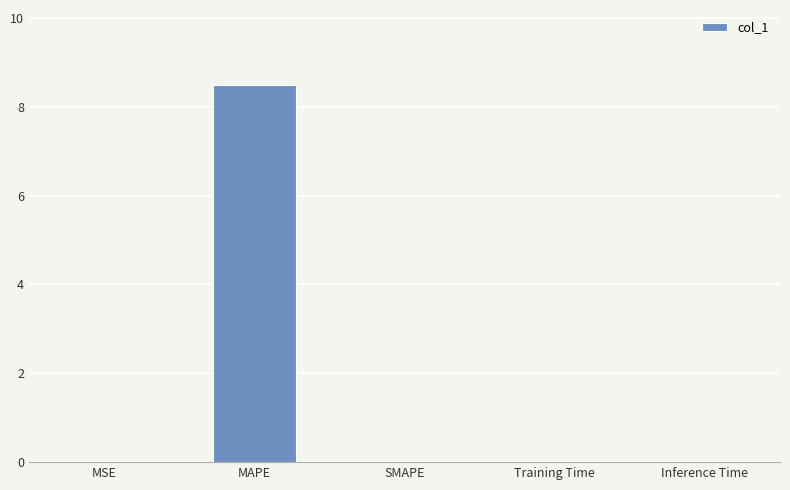

Is it true that the value at MAPE is 13.7?

False